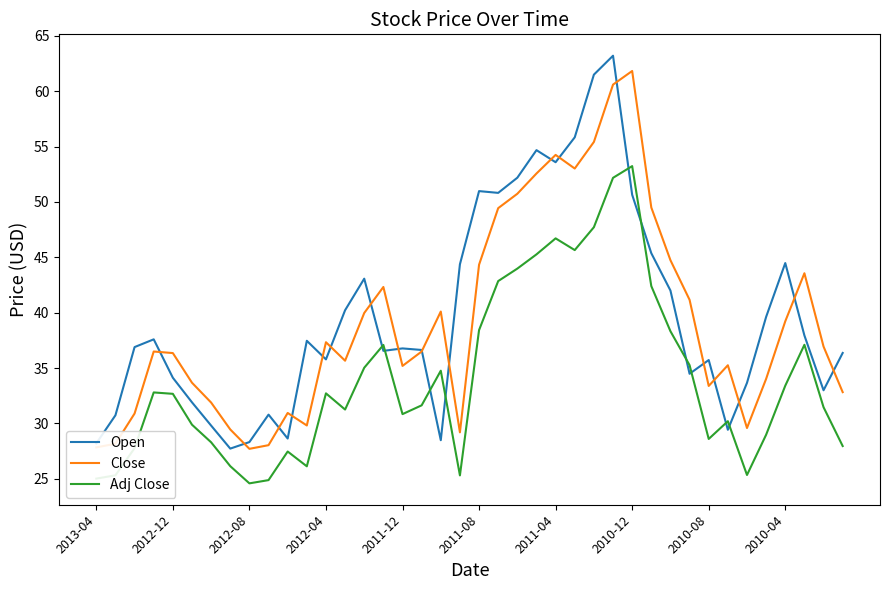

What is the smallest value displayed?

24.6